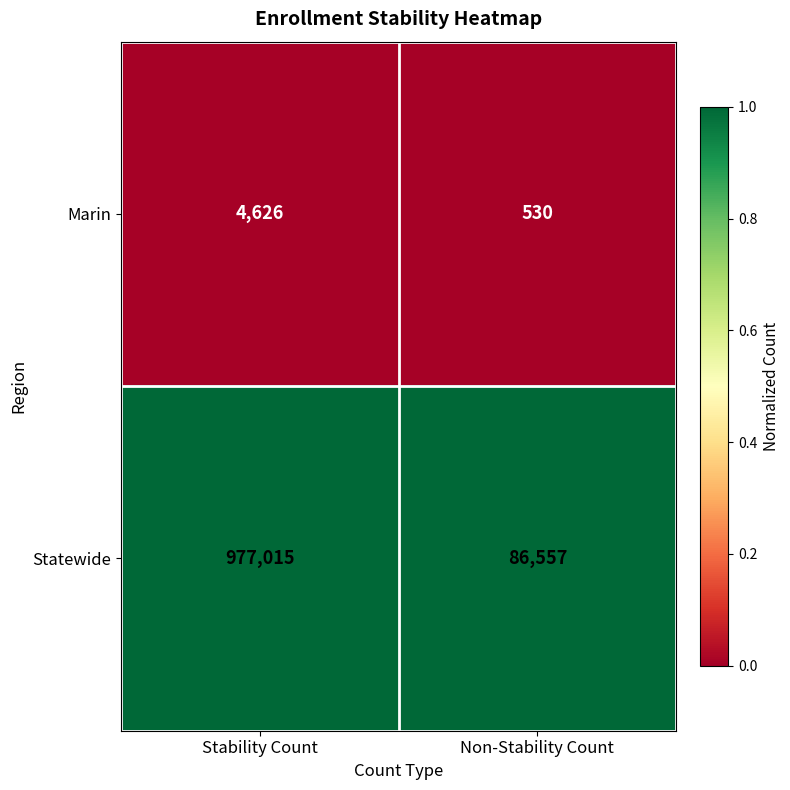

Which series has the largest total across all categories?

Statewide